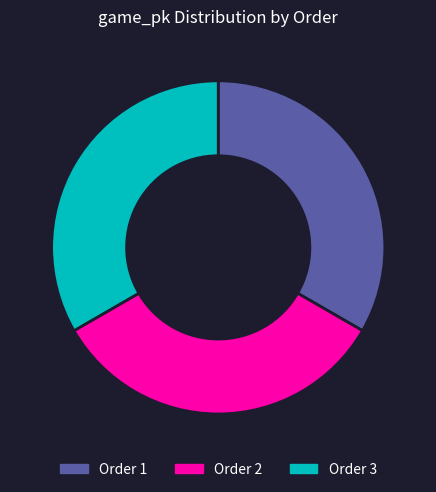

Is there a majority slice in this chart?

No